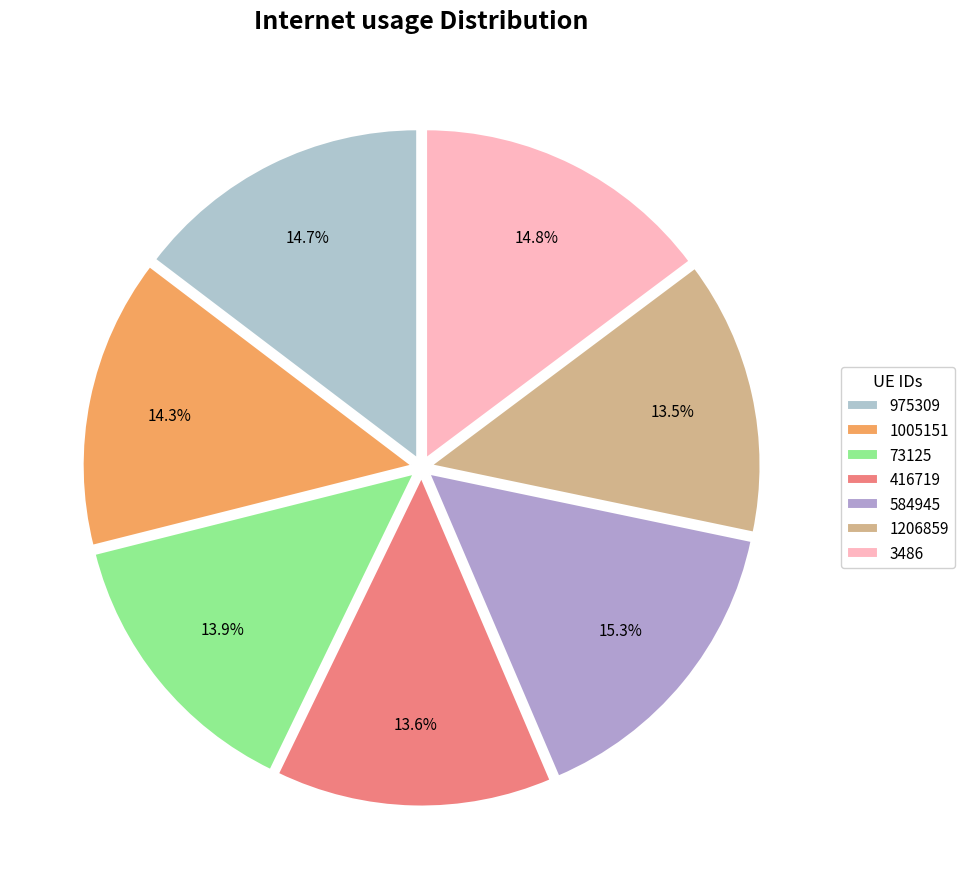

To the nearest percent, what is the difference between the largest and smallest slice percentages?

2%